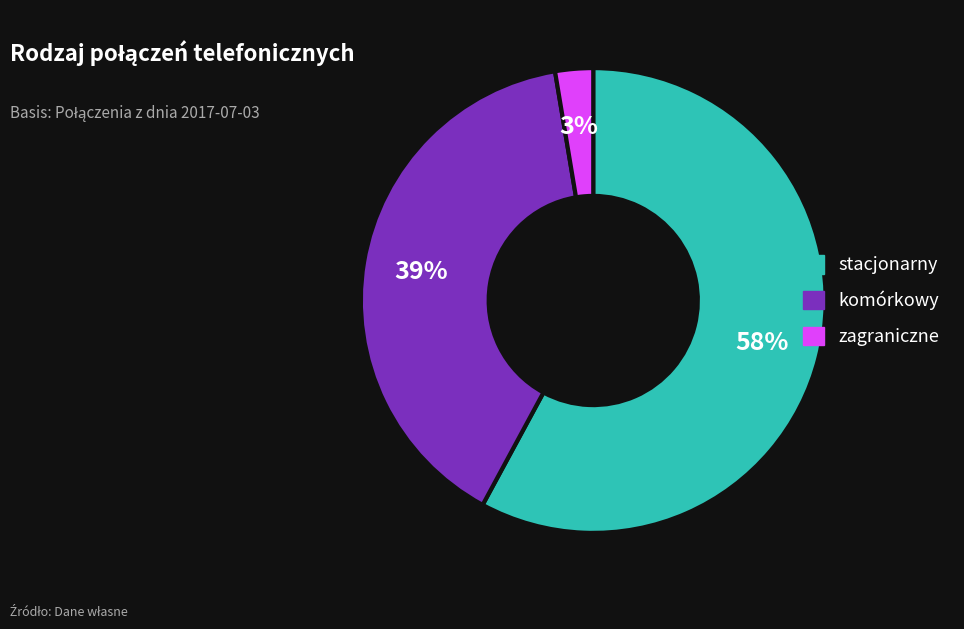

To the nearest percent, what percentage of the pie is komórkowy?

39%